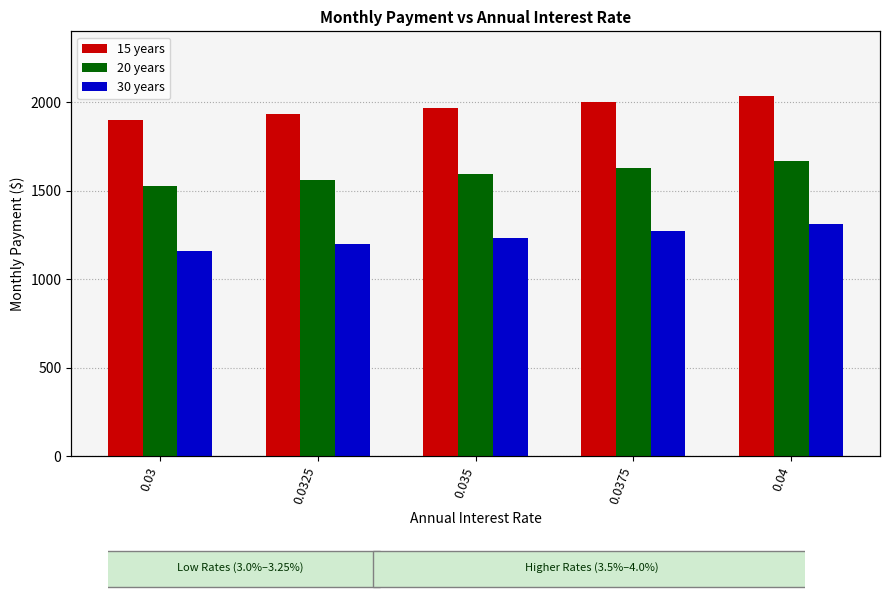

What is the label of the 2nd bar from the right?

0.0375